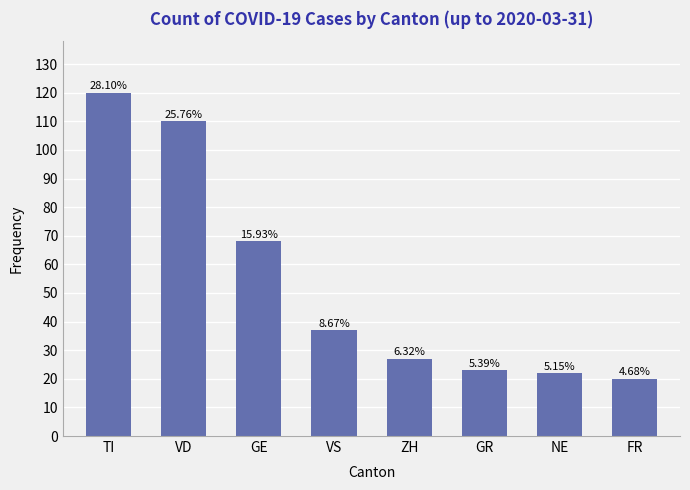

At which category does the chart reach its minimum across all series?

FR